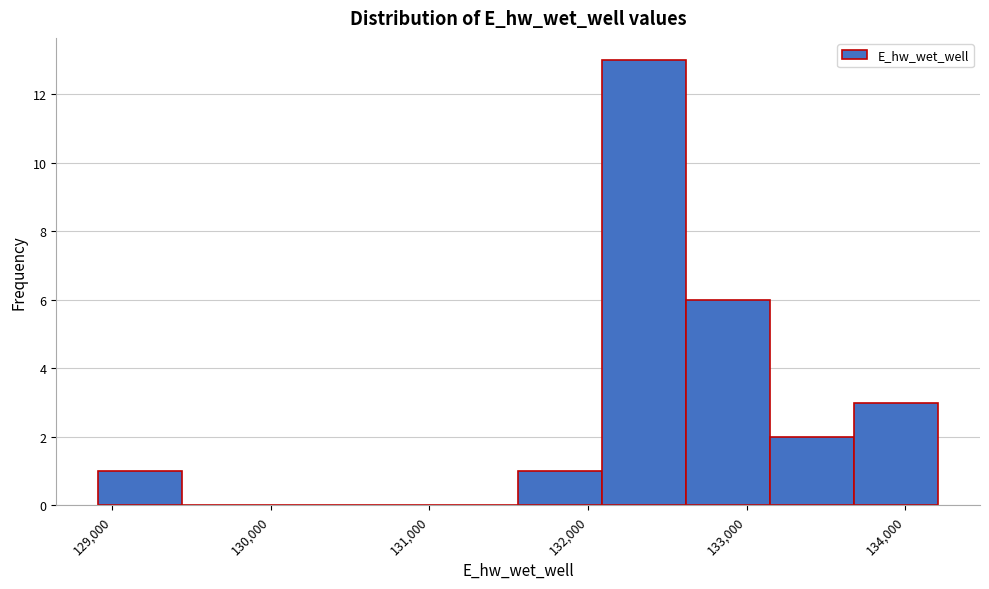

What is the height of the bar covering 133700 to 134200 on the x-axis? Neither the bar edges nor the heights are printed on the chart, so give them approximately, as read against the axes.

3